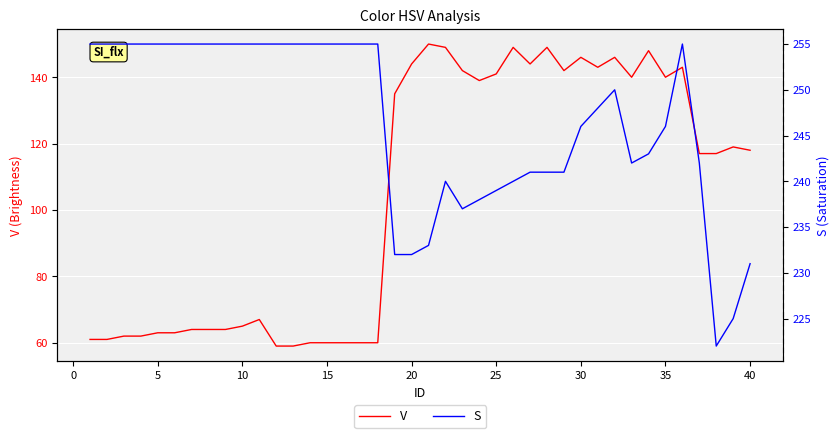

The value of V at 10 is 65. True or false?

True